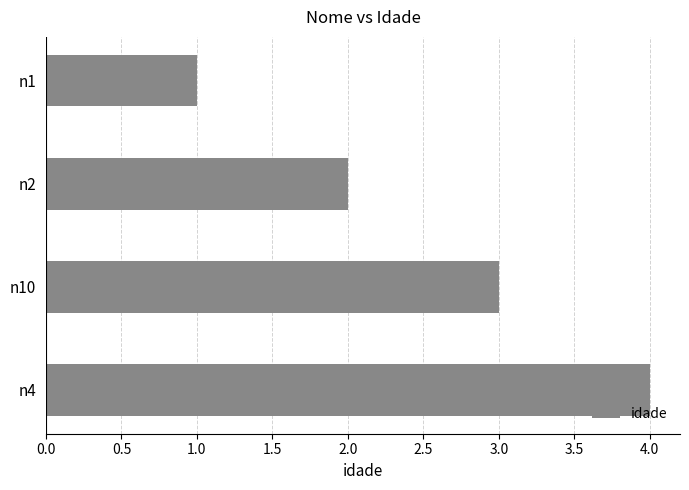

What is the sum of all values?

10